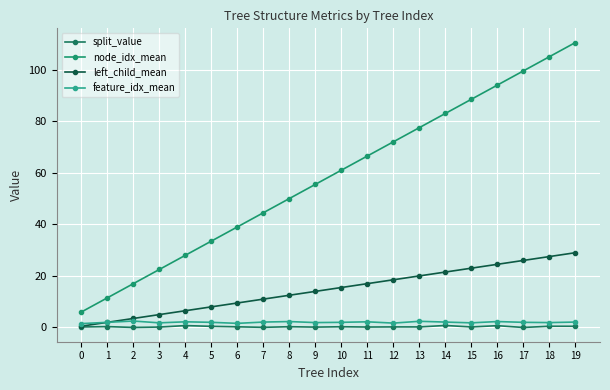

The value of node_idx_mean at 19 is 110.5. True or false?

True